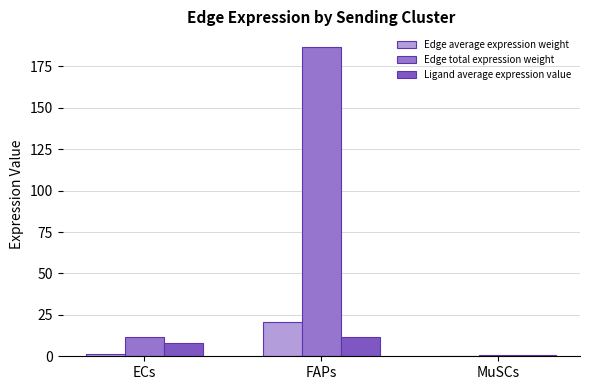

At which label does Edge total expression weight reach its peak?

FAPs